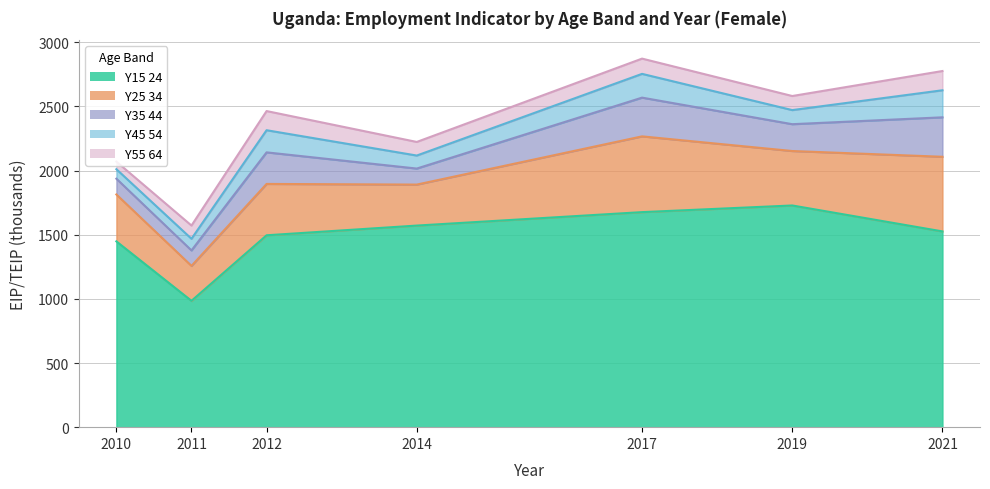

Where is y35_44 nearest to the value 214?

2019